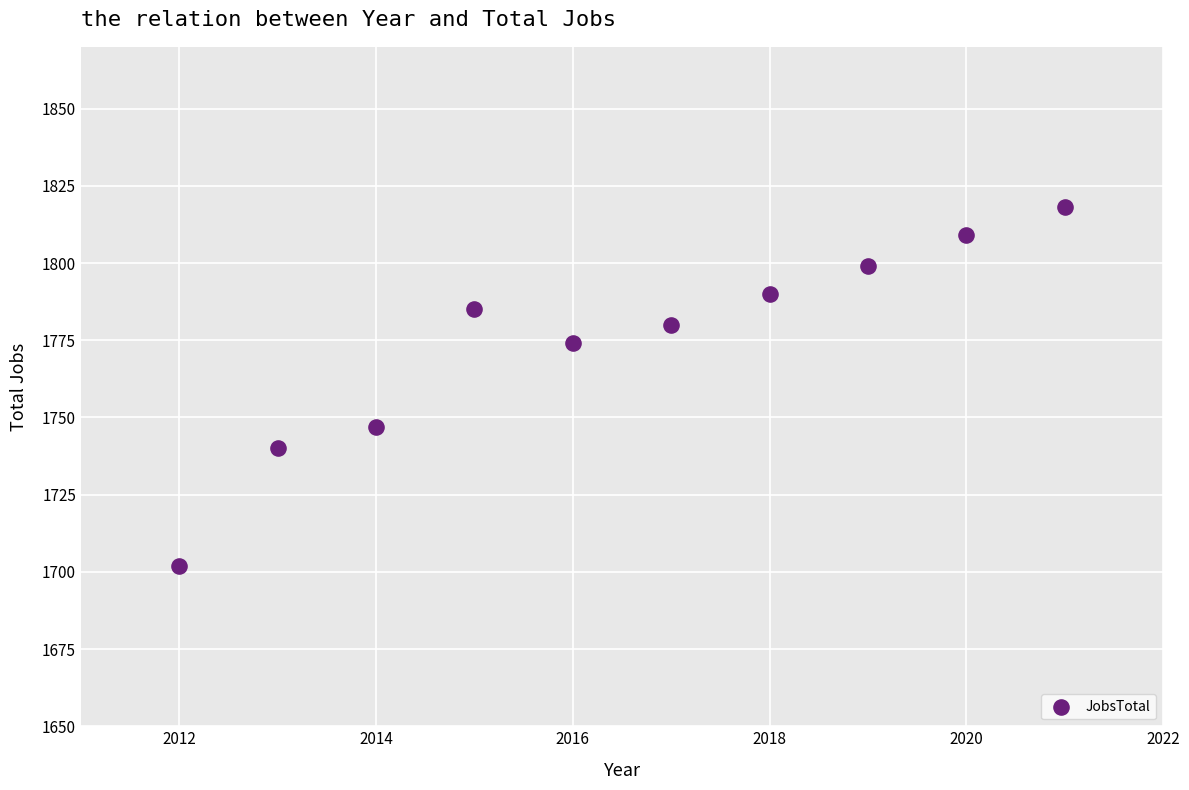

What is the range of X values (max minus min)?

9